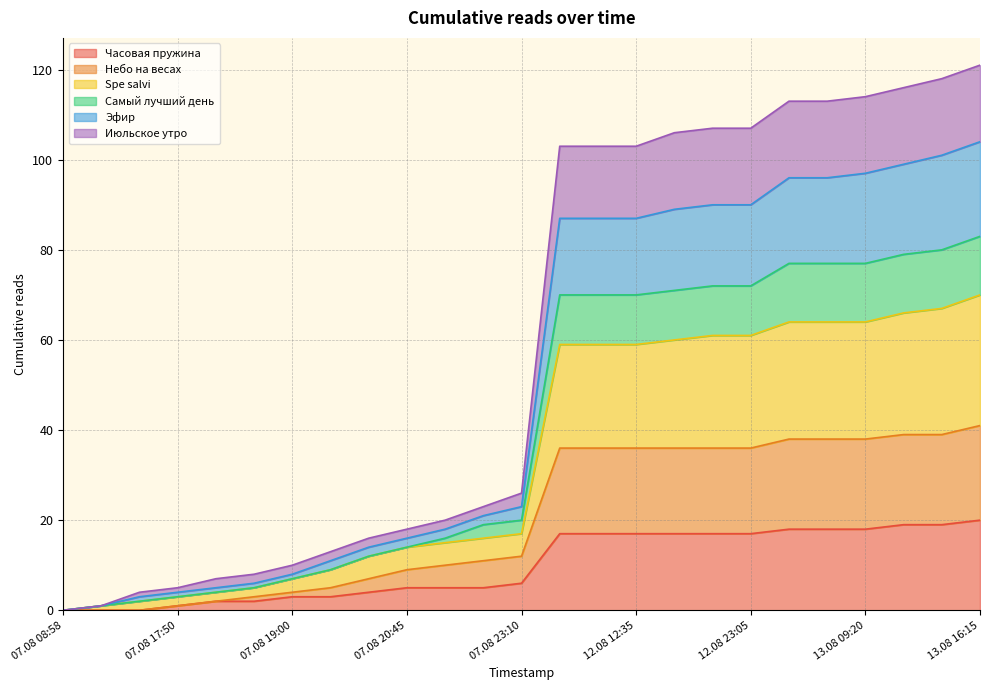

Does the chart display data point markers on the line(s)?

No